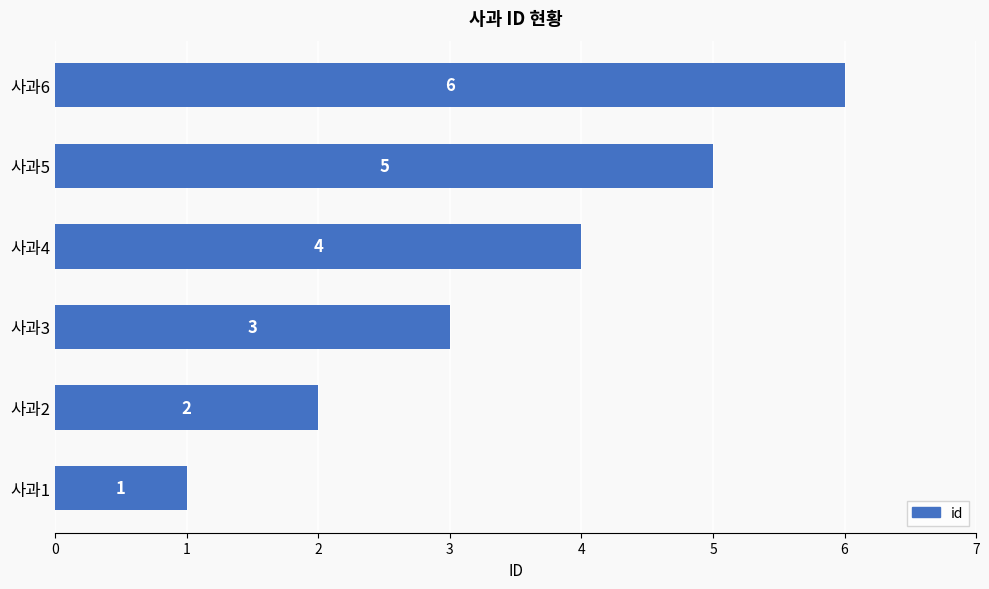

What is the difference between the second highest and minimum values?

4